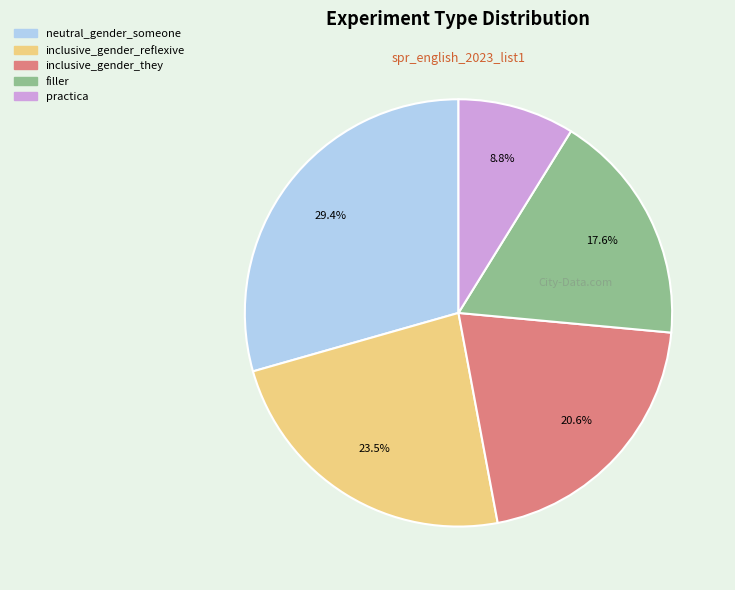

Rank the categories by value from highest to lowest.

neutral_gender_someone, inclusive_gender_reflexive, inclusive_gender_they, filler, practica